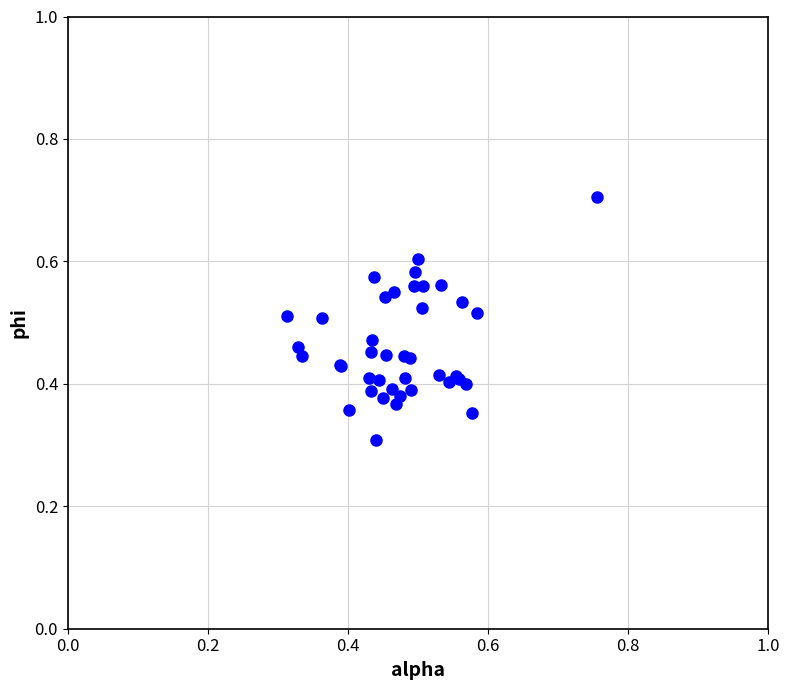

What Y value in the scatter plot is closest to 0?

0.3